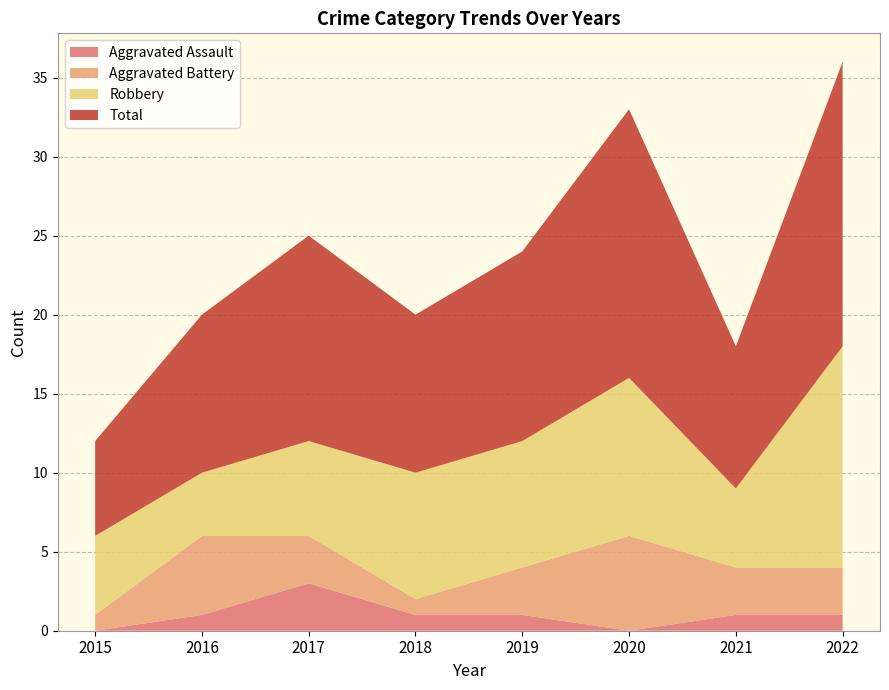

Reading right to left, extract all data points from this chart.

Aggravated Assault: 1	1	0	1	1	3	1	0
Aggravated Battery: 3	3	6	3	1	3	5	1
Robbery: 14	5	10	8	8	6	4	5
Total: 18	9	17	12	10	13	10	6